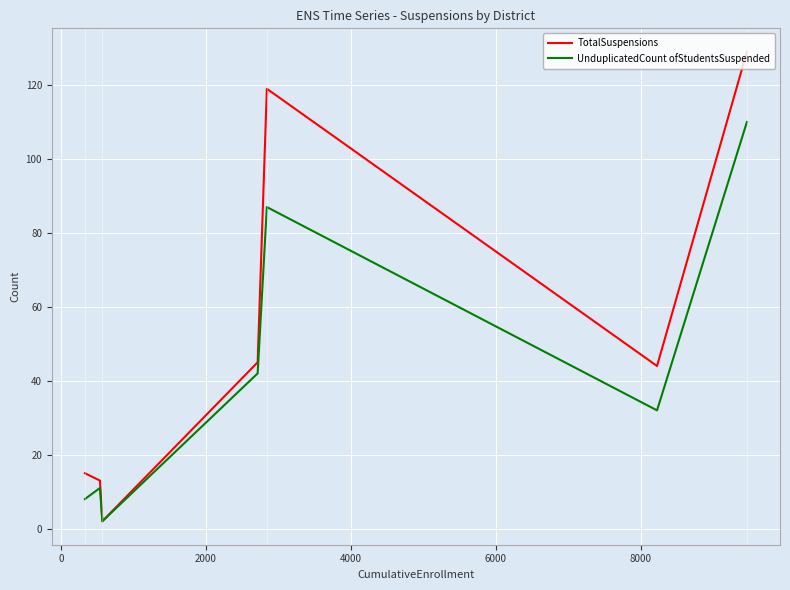

Which series has the widest spread of values?

TotalSuspensions